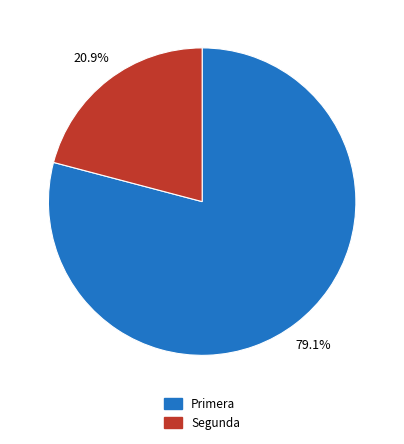

The Segunda slice represents 29% of the pie. True or false?

False